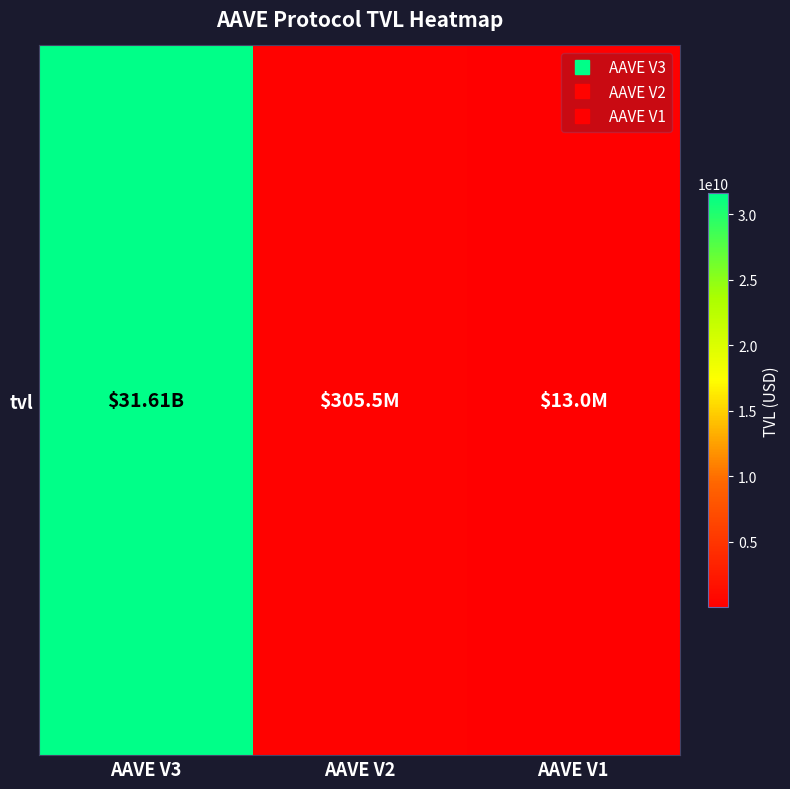

List the labels in order of value, largest first.

AAVE V3, AAVE V2, AAVE V1